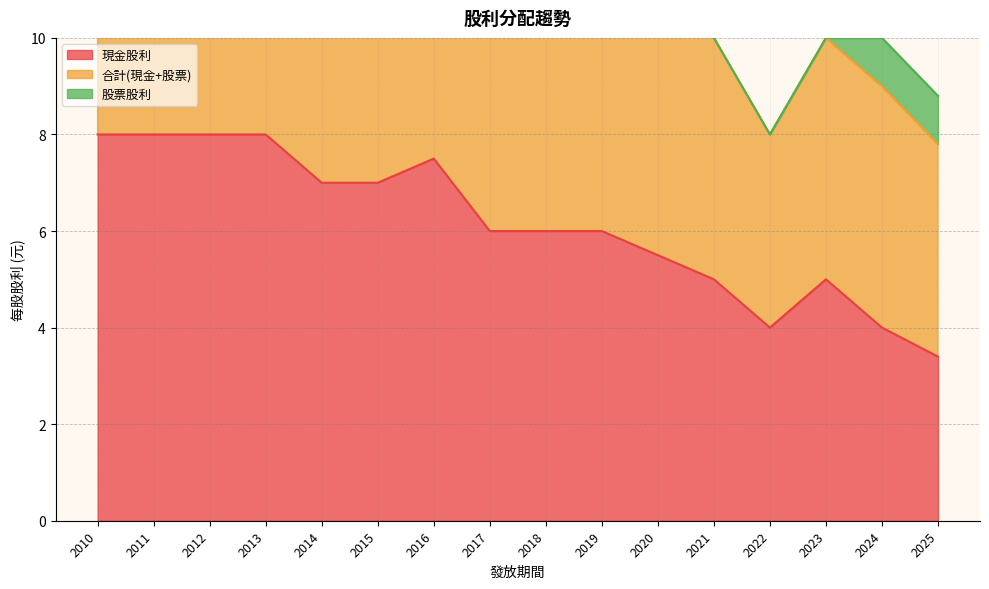

Which series has the largest total across all categories?

合計(現金+股票)